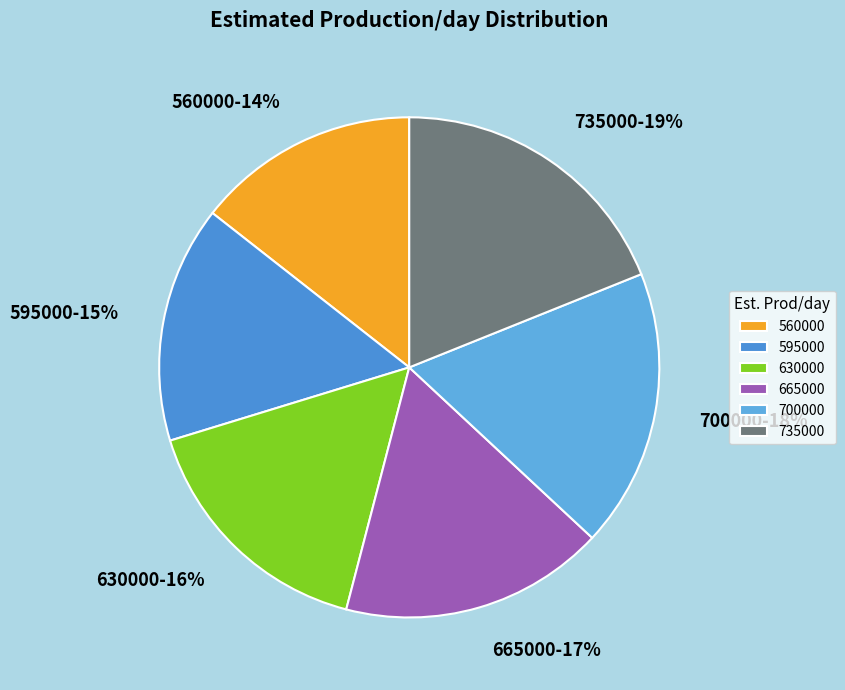

True or false: 700000 accounts for 18% of the total.

True